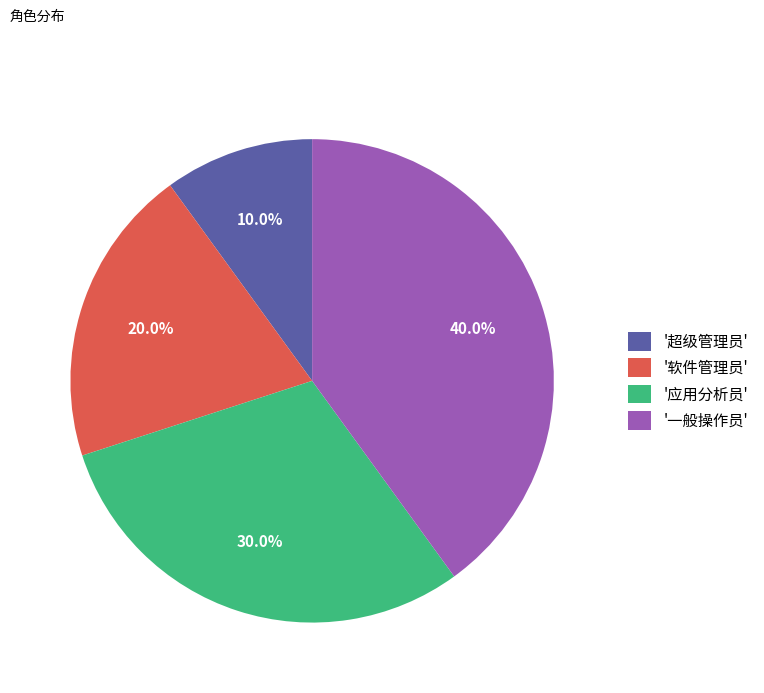

What is the ratio of the value at '超级管理员' to the value at '软件管理员'?

0.5